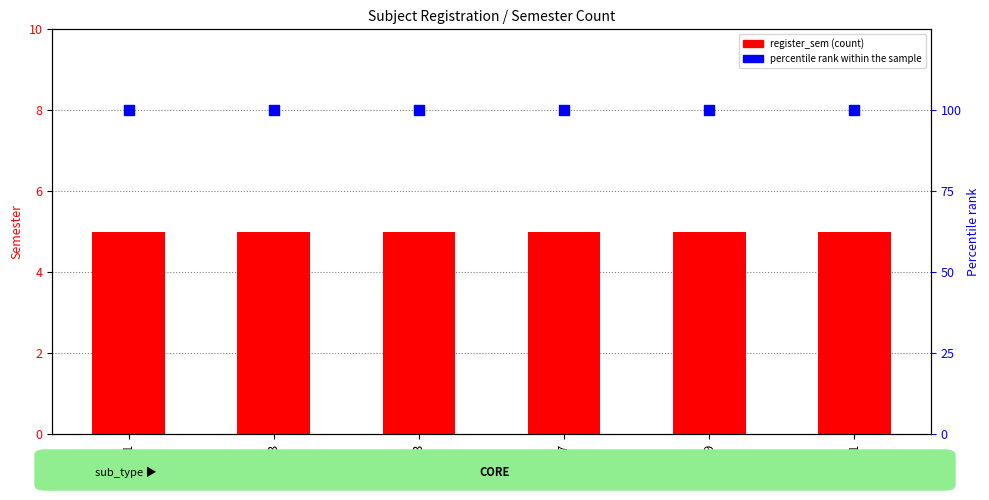

At how many categories does at least one series exceed 11?

6